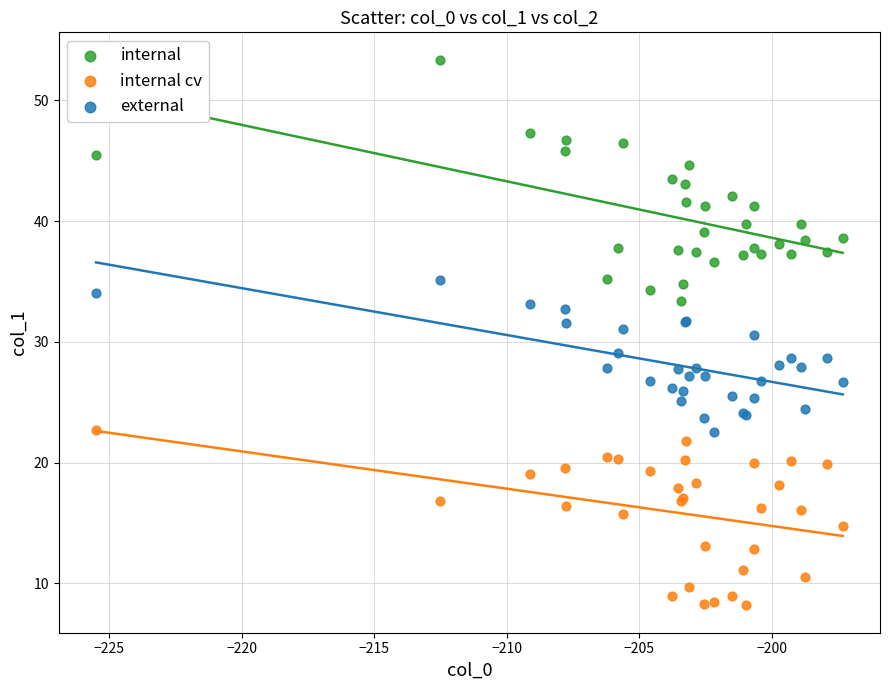

Which series reaches the maximum Y coordinate?

internal